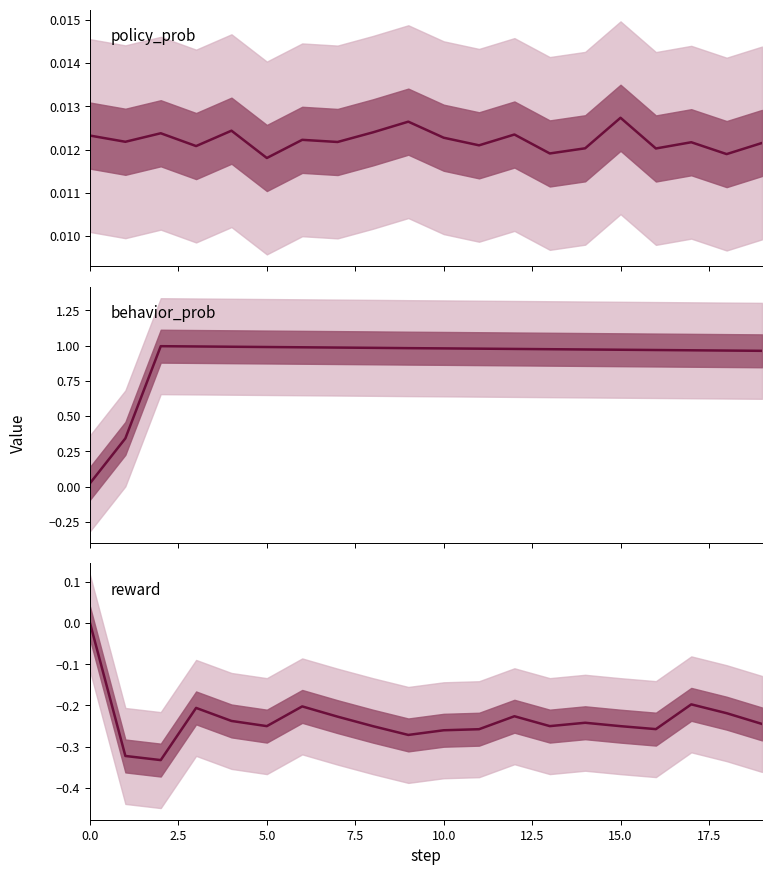

Reading left to right, transcribe all the data shown in this chart.

policy_prob: 0.0	0.0	0.0	0.0	0.0	0.0	0.0	0.0	0.0	0.0	0.0	0.0	0.0	0.0	0.0	0.0	0.0	0.0	0.0	0.0
behavior_prob: 0.0	0.3	1.0	1.0	1.0	1.0	1.0	1.0	1.0	1.0	1.0	1.0	1.0	1.0	1.0	1.0	1.0	1.0	1.0	1.0
reward: 0.0	-0.3	-0.3	-0.2	-0.2	-0.3	-0.2	-0.2	-0.3	-0.3	-0.3	-0.3	-0.2	-0.3	-0.2	-0.3	-0.3	-0.2	-0.2	-0.2